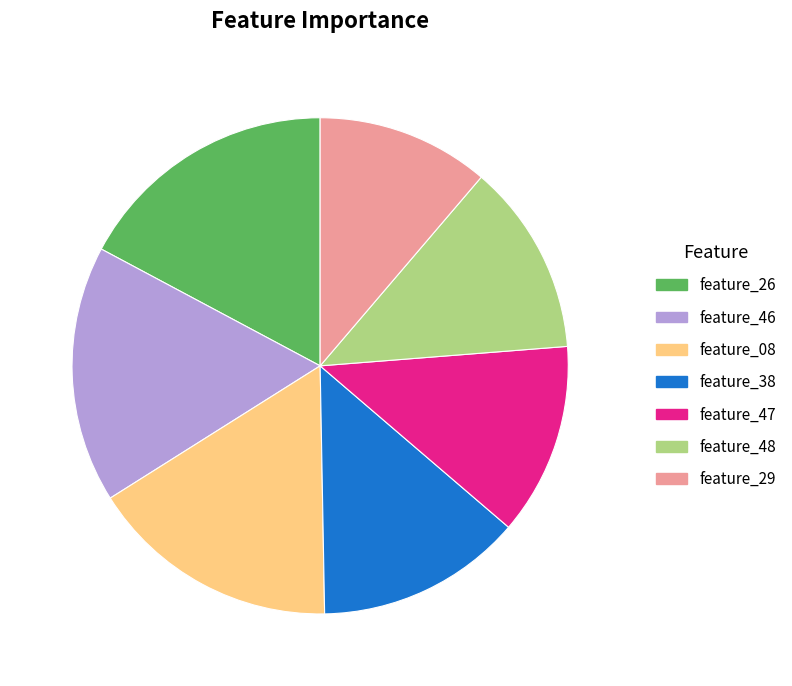

Is it true that feature_48 is 13% of the pie?

True